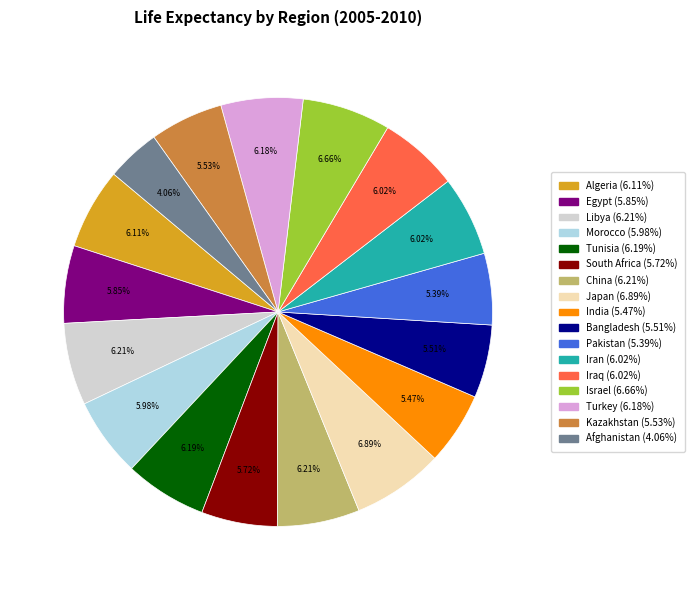

What percentage is the Algeria slice, to the nearest percent?

6%